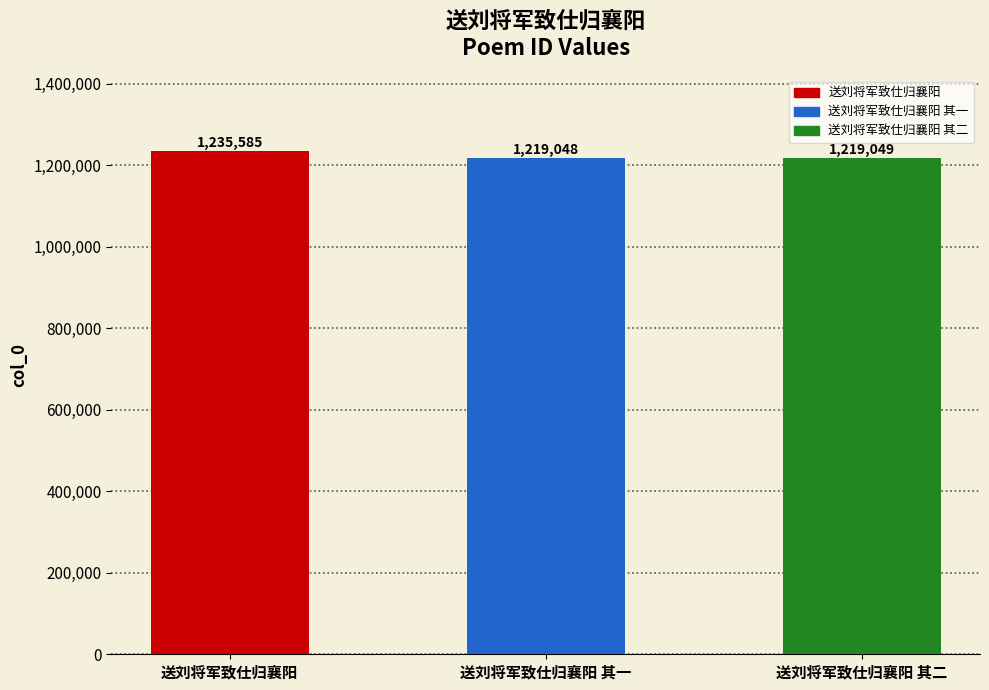

List the labels in order of value, largest first.

送刘将军致仕归襄阳, 送刘将军致仕归襄阳 其二, 送刘将军致仕归襄阳 其一